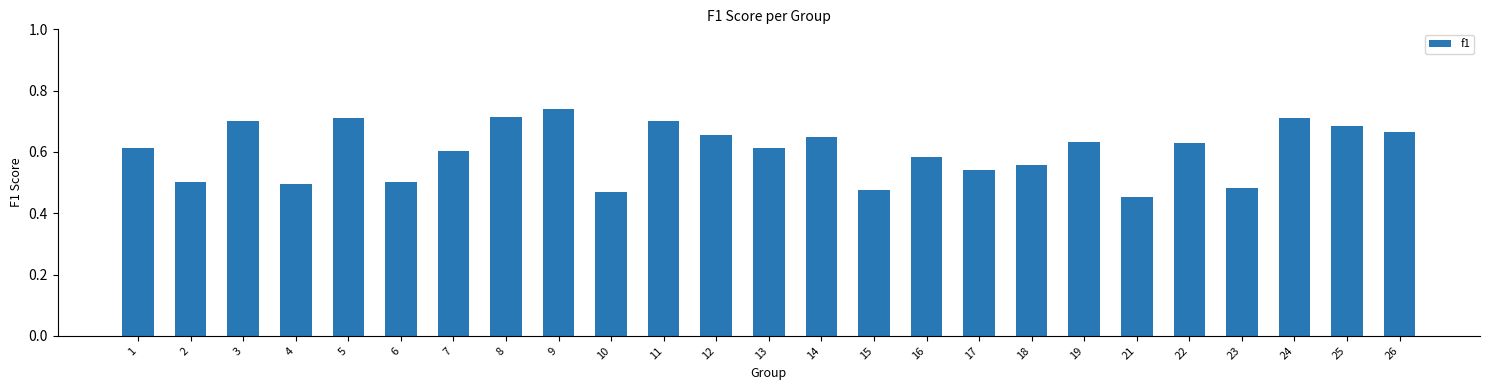

Which label corresponds to the largest value in the chart?

9